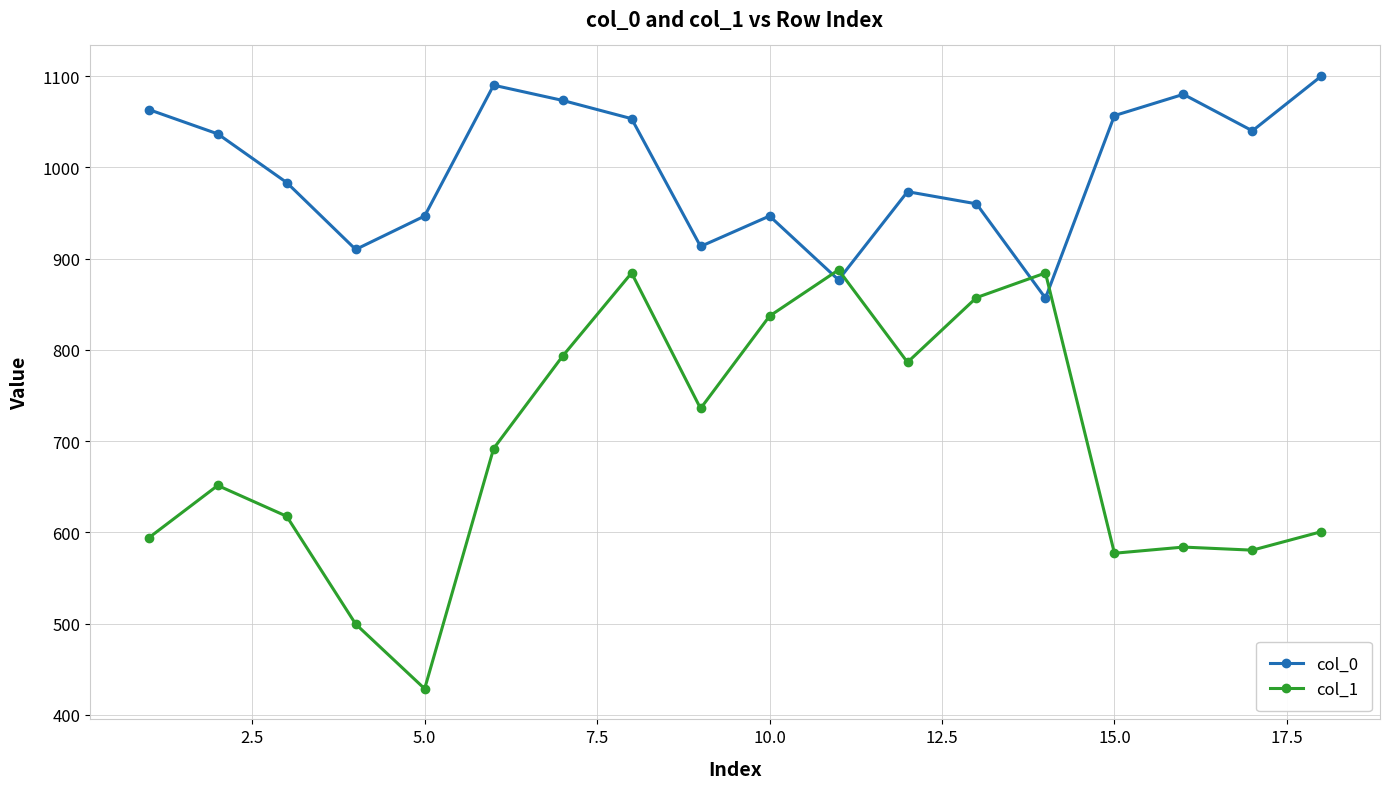

What is the difference between the maximum and second lowest values in the col_1 series?

388.1